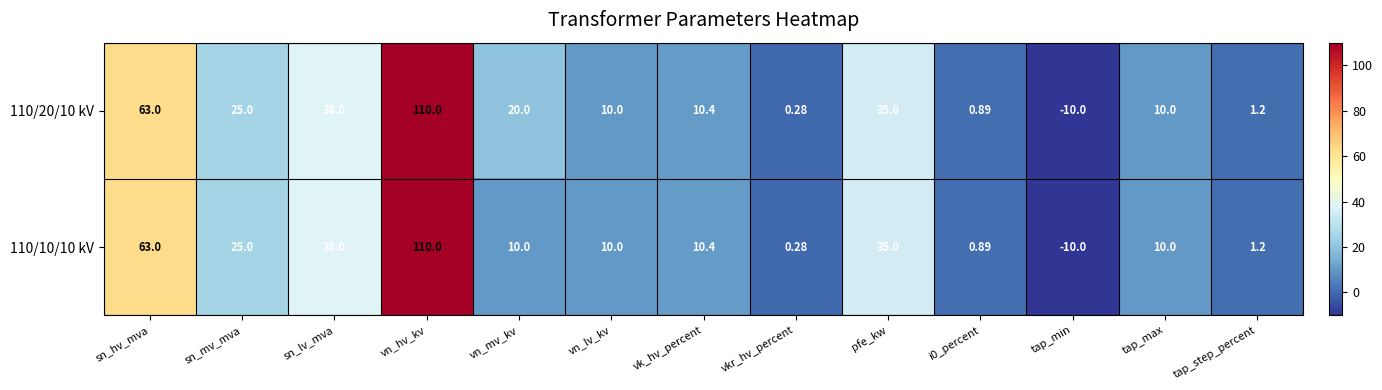

How many positive values does the 110/20/10 kV series have?

12